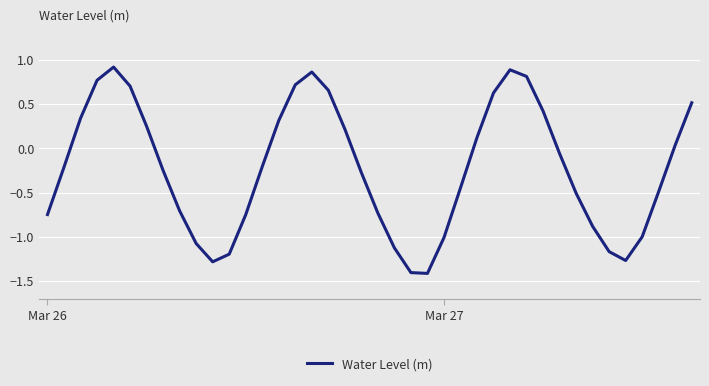

What is the minimum value shown in the chart?

-1.4